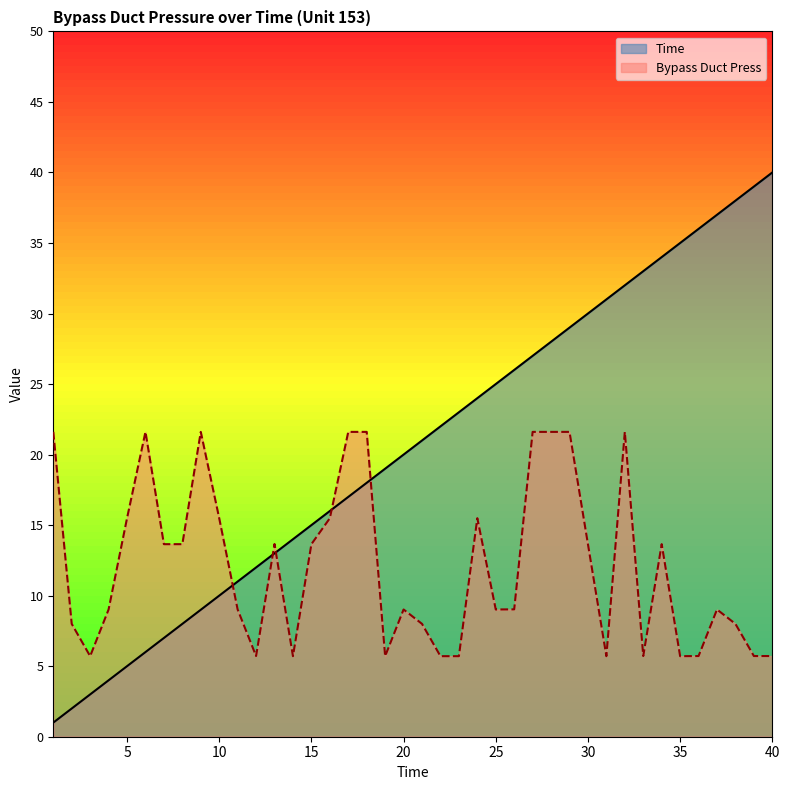

Rank the categories by Time value from highest to lowest.

40, 39, 38, 37, 36, 35, 34, 33, 32, 31, 30, 29, 28, 27, 26, 25, 24, 23, 22, 21, 20, 19, 18, 17, 16, 15, 14, 13, 12, 11, 10, 9, 8, 7, 6, 5, 4, 3, 2, 1